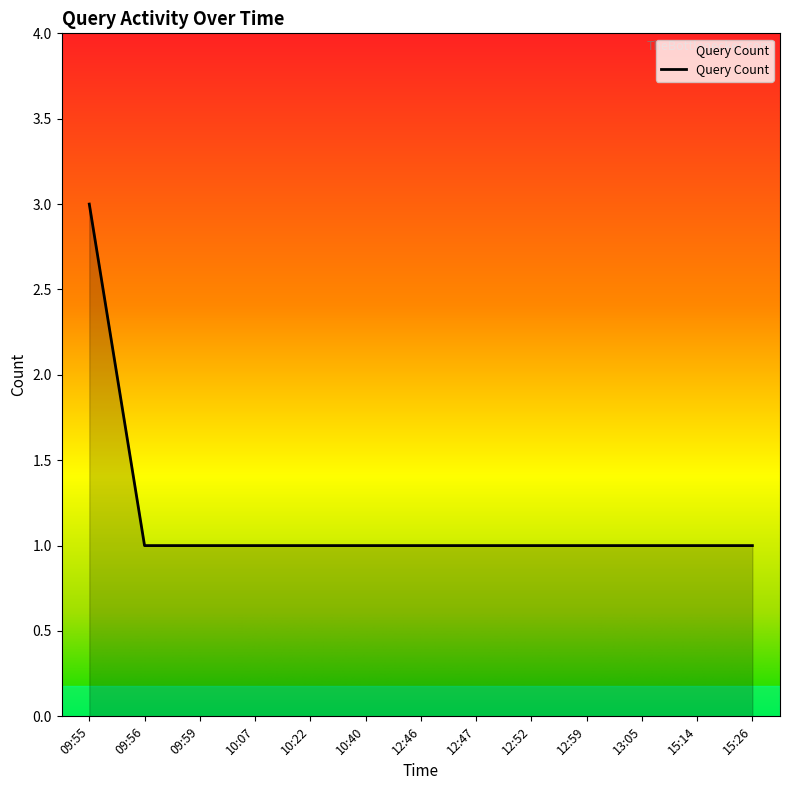

How many lines are shown in the chart?

1